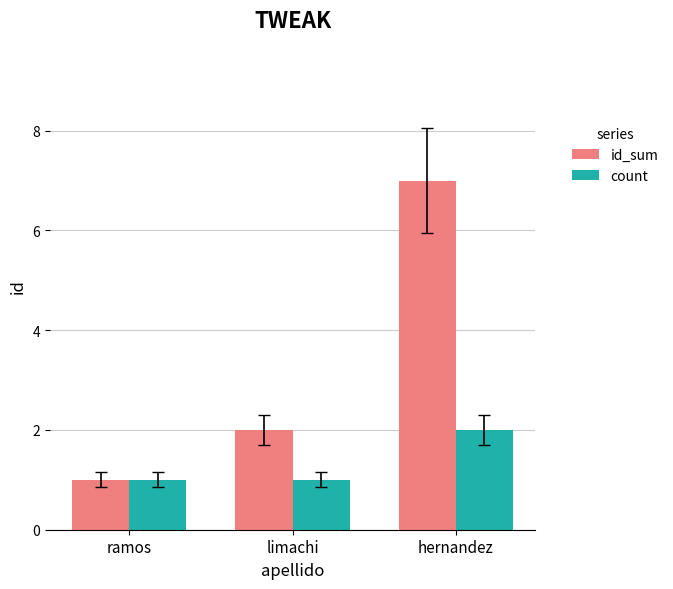

Between limachi and hernandez, which series saw the biggest shift?

id_sum